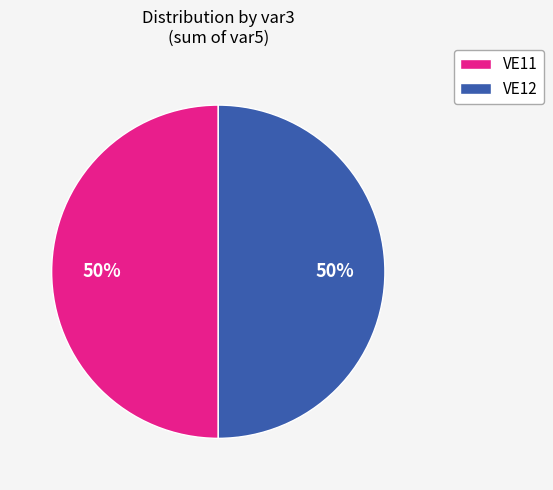

To the nearest percent, what is the average slice percentage?

50%